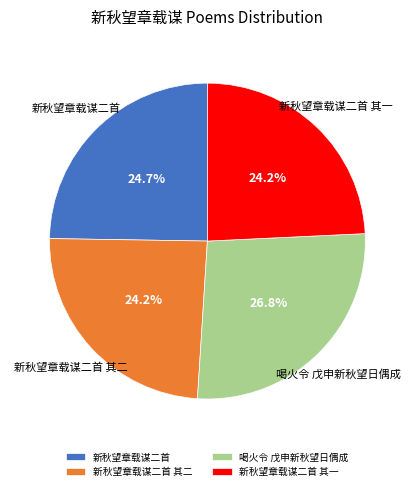

To the nearest percent, what is the average slice percentage?

25%